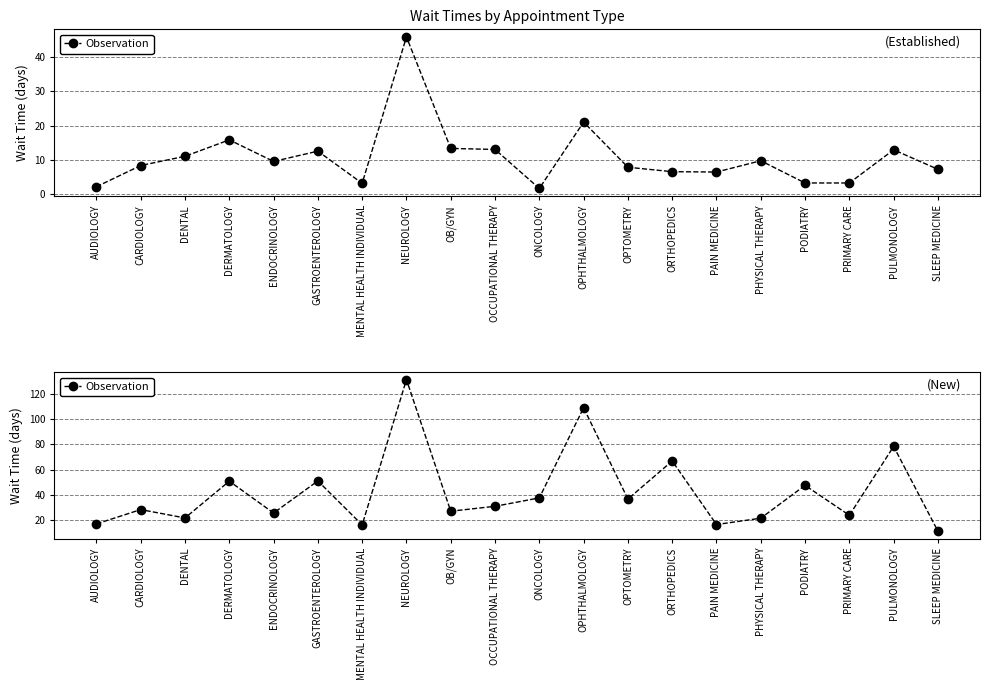

Reading left to right, what are all the values shown in this chart?

AUDIOLOGY=17.2	CARDIOLOGY=28.5	DENTAL=21.9	DERMATOLOGY=50.9	ENDOCRINOLOGY=25.8	GASTROENTEROLOGY=51.1	MENTAL HEALTH INDIVIDUAL=16.4	NEUROLOGY=131.0	OB/GYN=27.2	OCCUPATIONAL THERAPY=31.1	ONCOLOGY=37.7	OPHTHALMOLOGY=108.8	OPTOMETRY=36.8	ORTHOPEDICS=66.8	PAIN MEDICINE=16.7	PHYSICAL THERAPY=21.7	PODIATRY=47.6	PRIMARY CARE=24.0	PULMONOLOGY=78.3	SLEEP MEDICINE=11.5